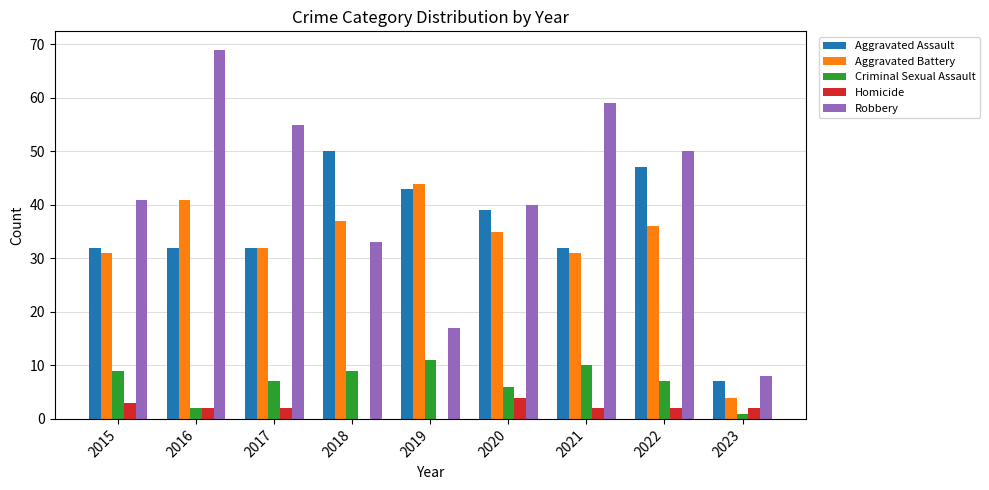

True or false: Aggravated Assault has a value of 50 at 2018.

True